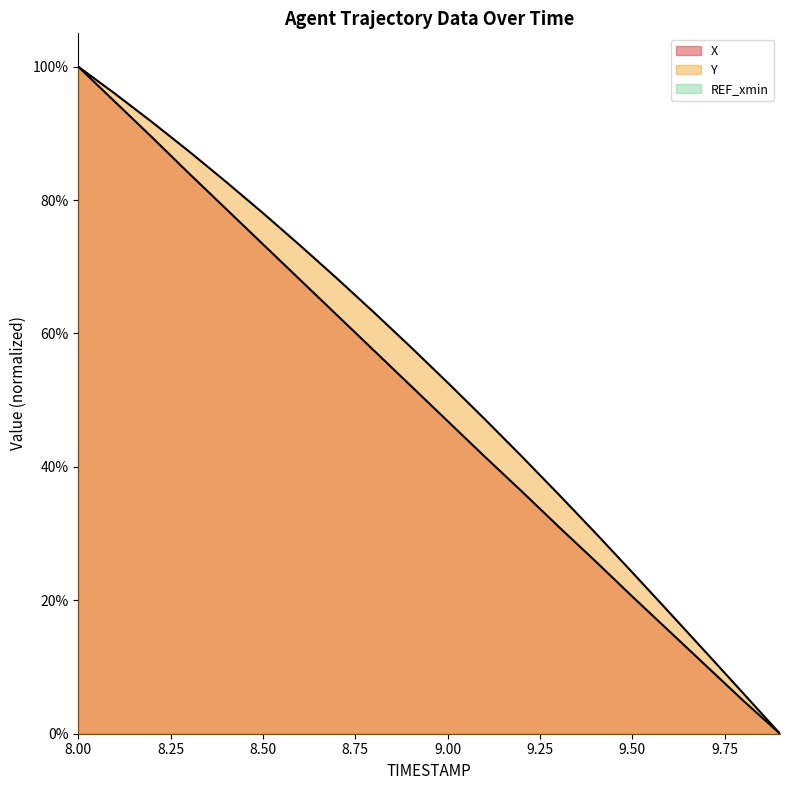

What is the sum of all Y values?

10.7